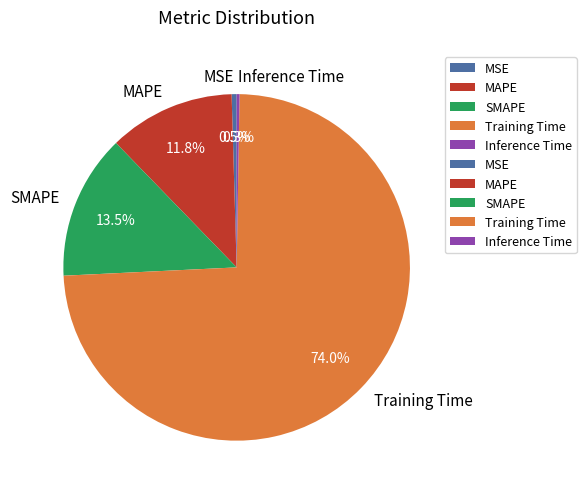

Do MAPE and MSE together represent more than half of the pie?

No